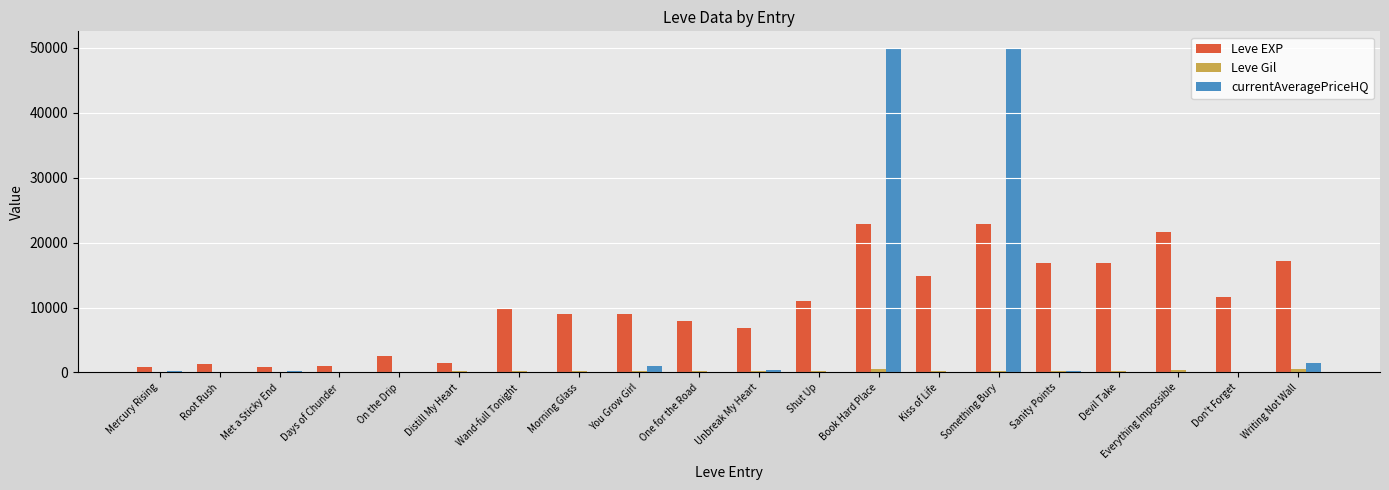

Which series has the largest total across all categories?

Leve EXP